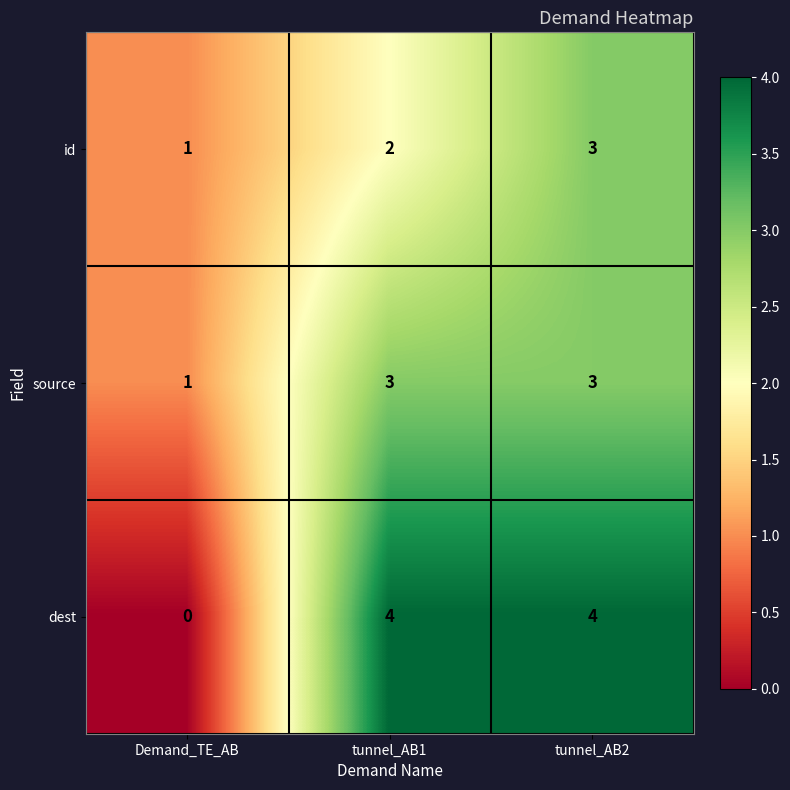

List the labels in order of id value, largest first.

tunnel_AB2, tunnel_AB1, Demand_TE_AB